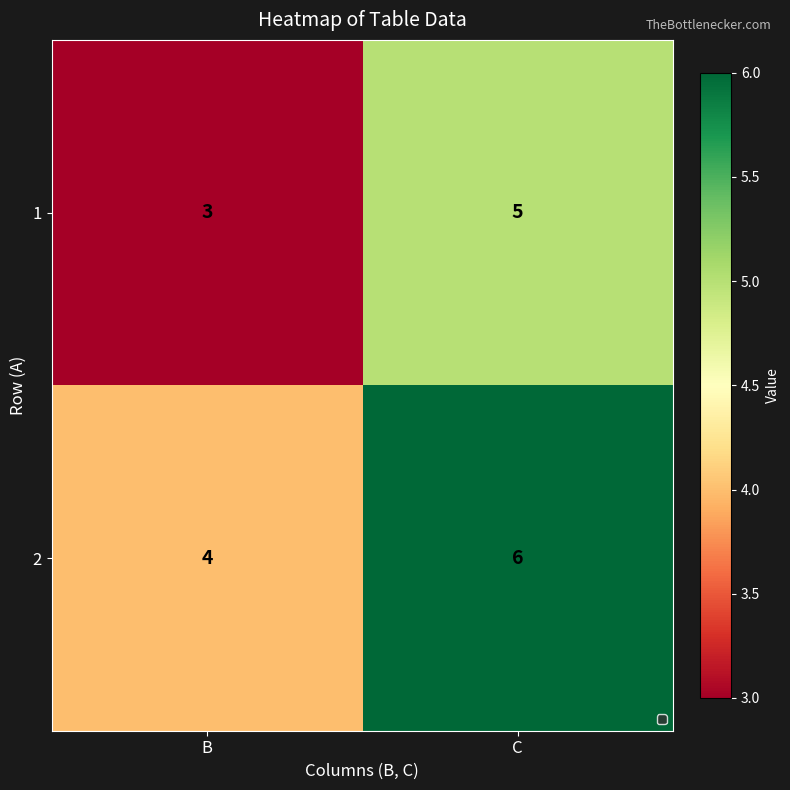

Is the value of 1 at C greater than the value of 2 at B?

Yes